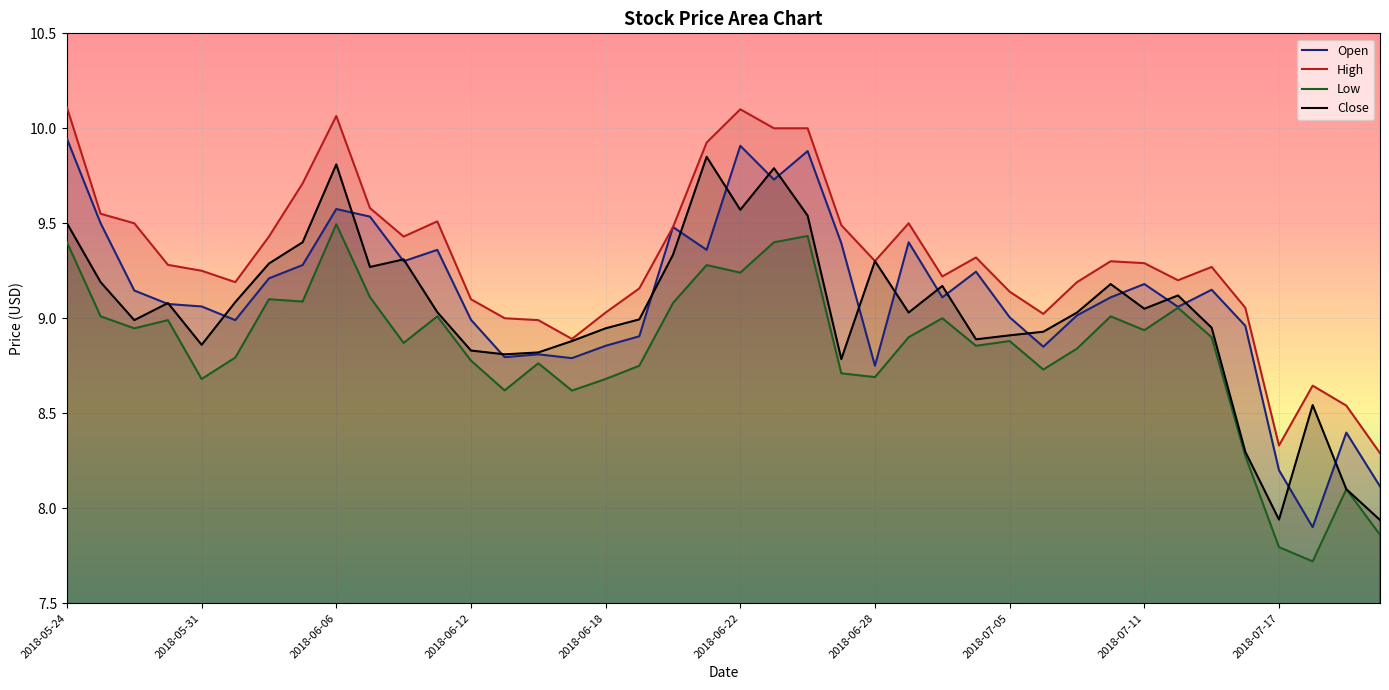

How many interior local peaks does the High series have?

8